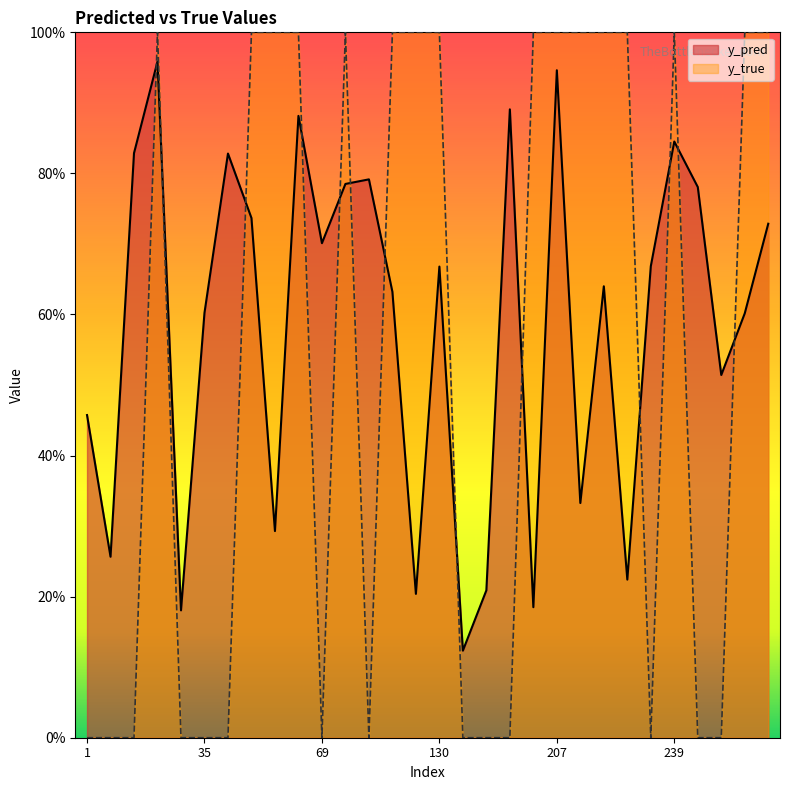

How many categories are shown in the chart?

30